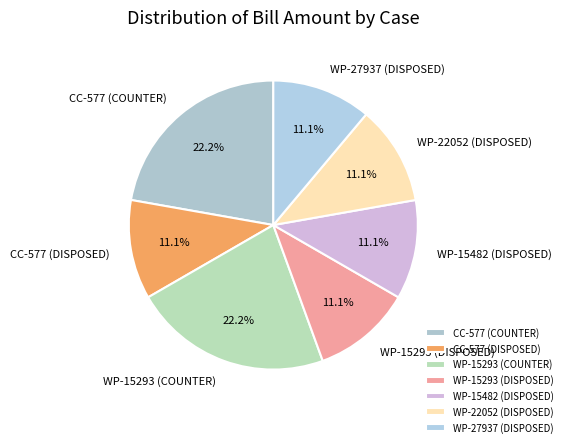

How much of the chart is everything except WP-15482 (DISPOSED)?

88.9%